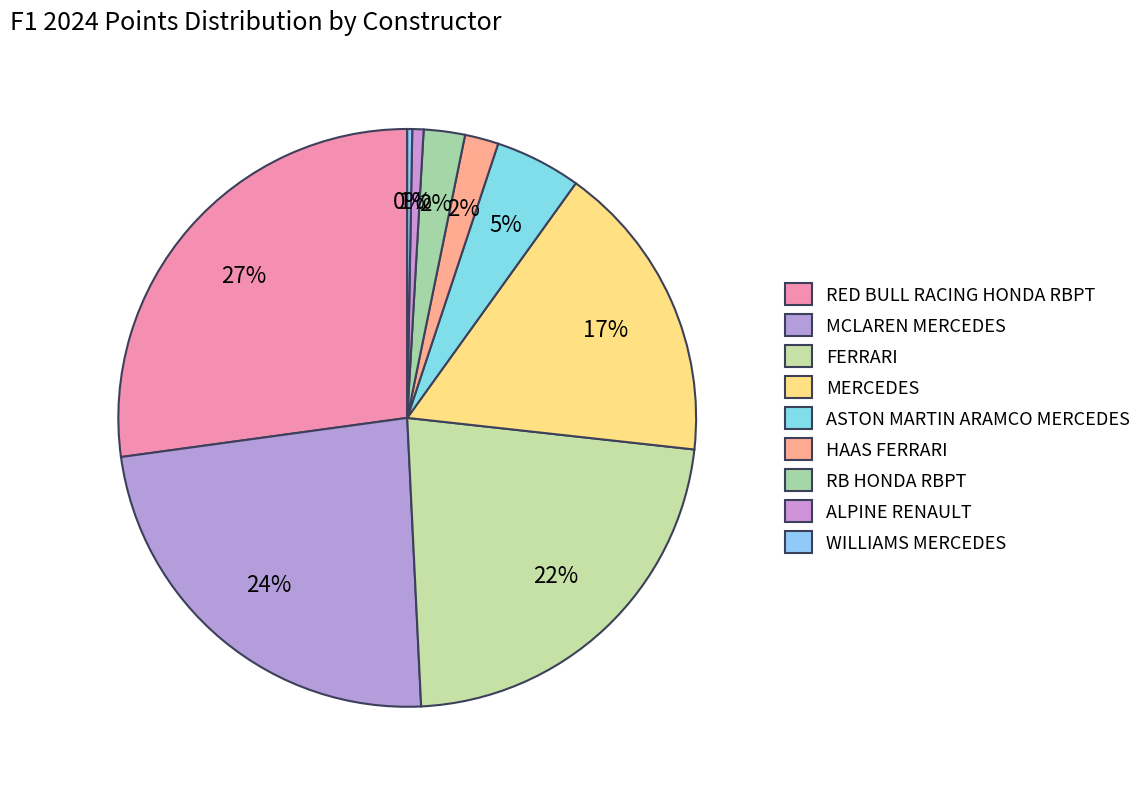

How many slices are in this pie chart?

9